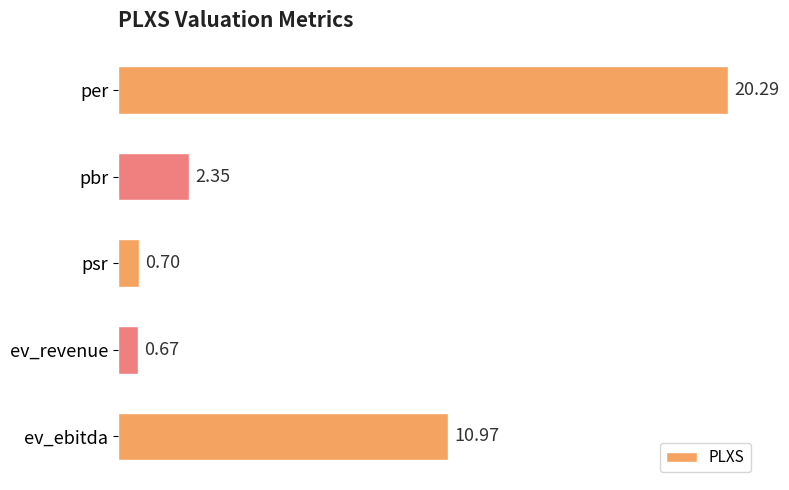

Rank the categories by value from highest to lowest.

per, ev_ebitda, pbr, psr, ev_revenue